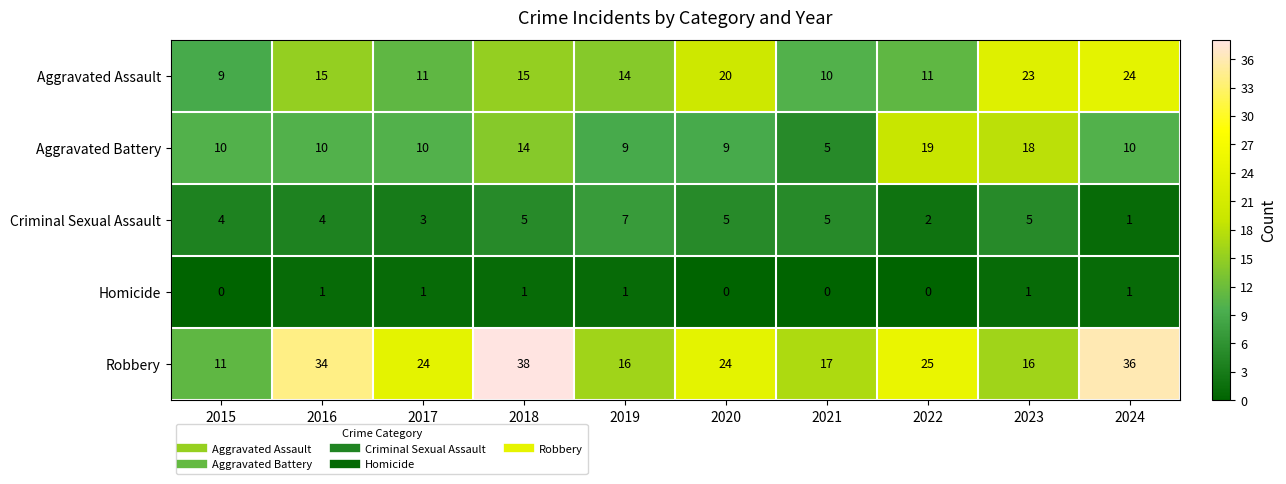

Read the Aggravated Battery value at 2022.

19